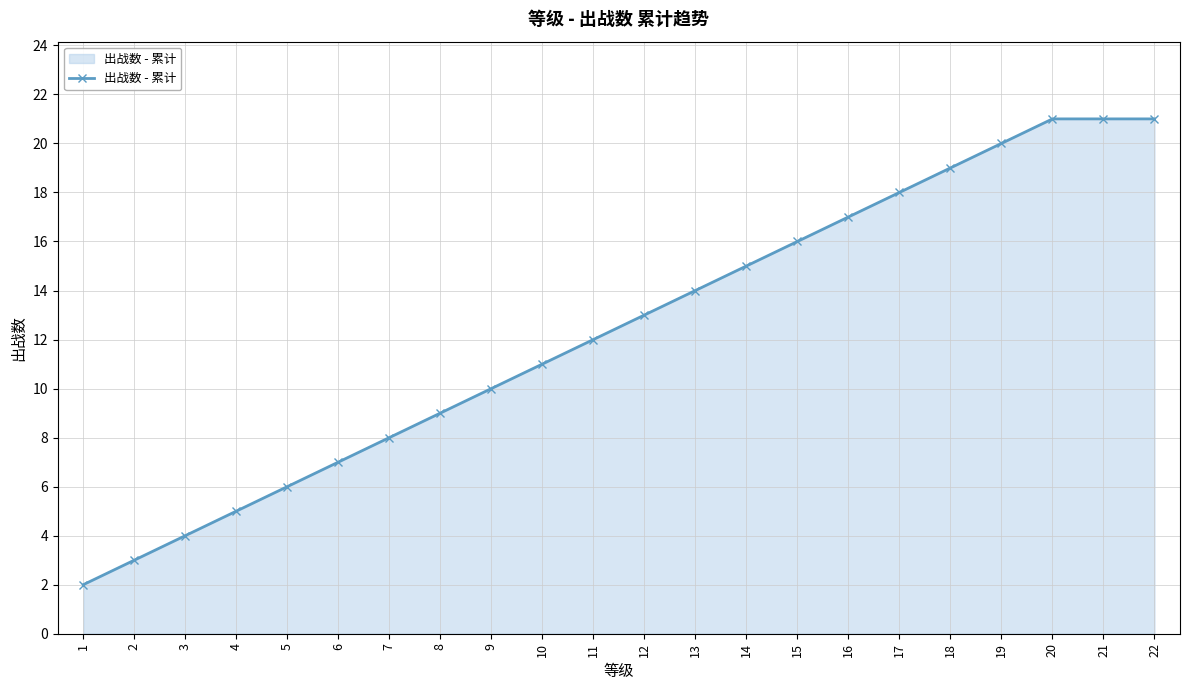

Reading left to right, what are all the values shown in this chart?

2	3	4	5	6	7	8	9	10	11	12	13	14	15	16	17	18	19	20	21	21	21